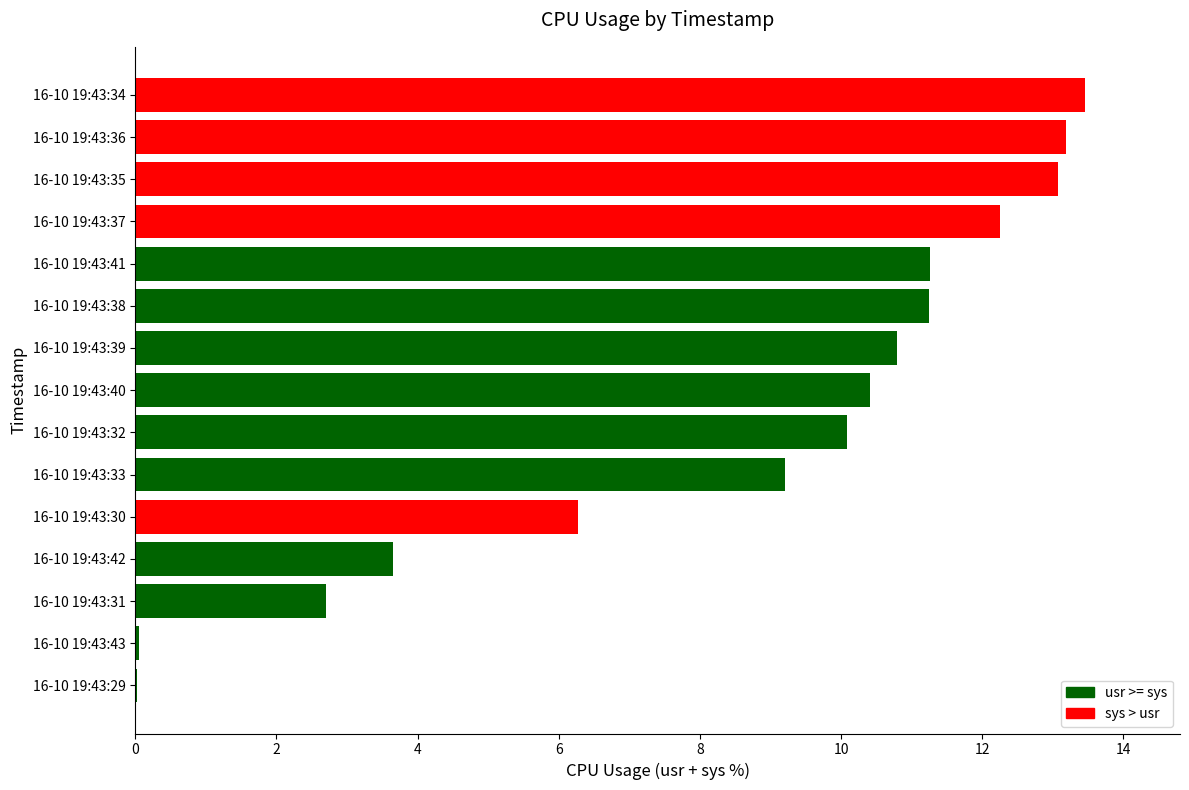

True or false: the data shows 9.2 at 16-10 19:43:33.

True